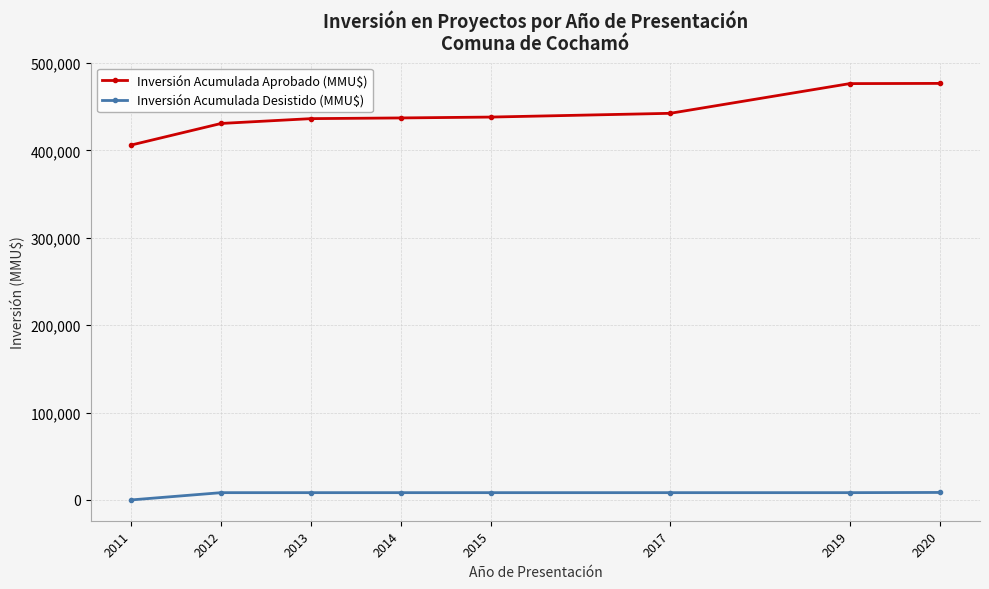

What is the difference between the maximum and second lowest values in the Inversión Acumulada Desistido (MMU$) series?

230